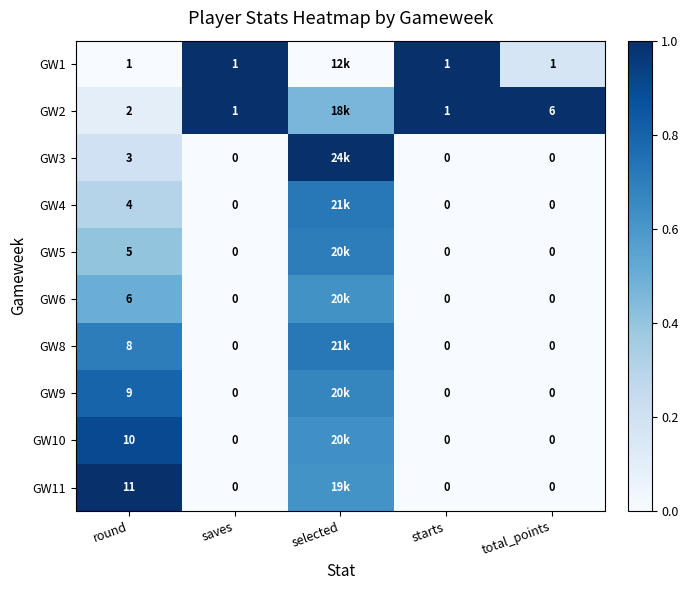

What is the total value across all series at total_points?

7.0